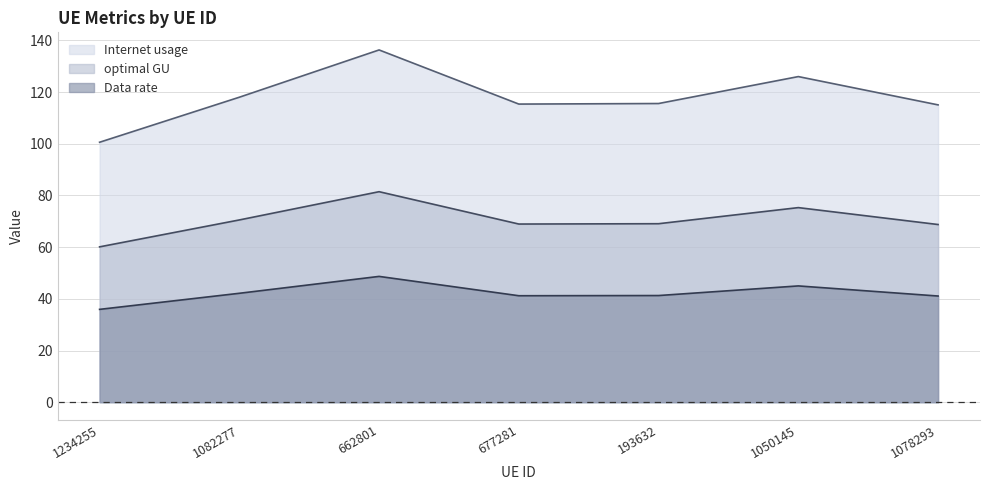

Is the value of Internet usage at 662801 greater than the value of optimal GU at 1234255?

Yes